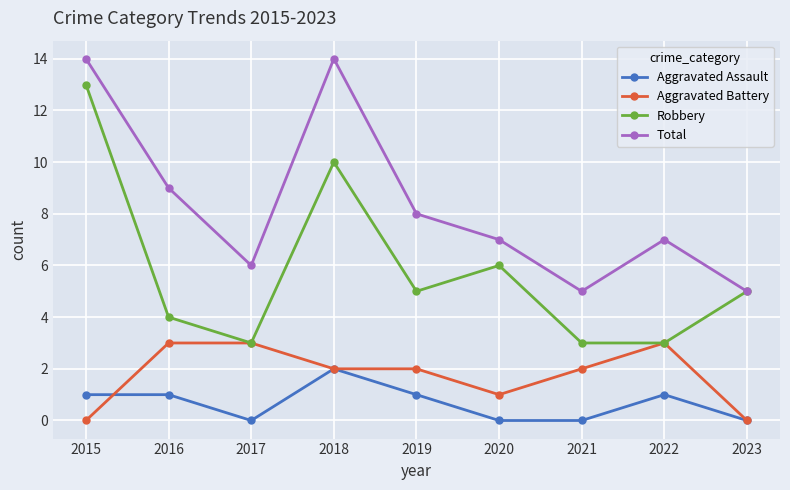

At which label does Total first exceed 7?

2015